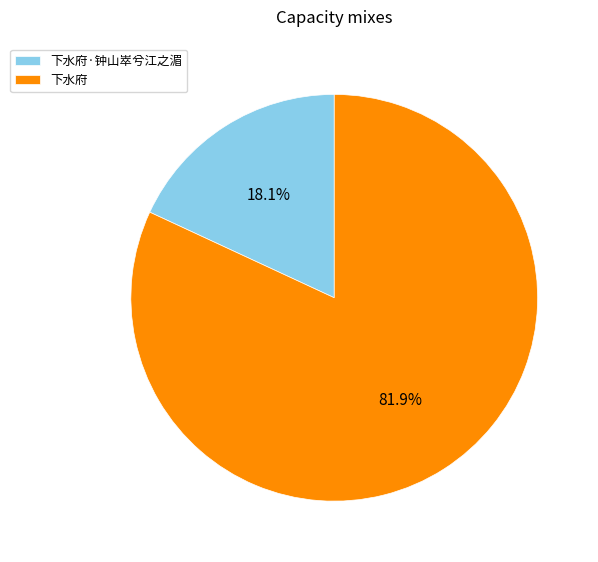

Which category has the biggest portion of the pie?

下水府